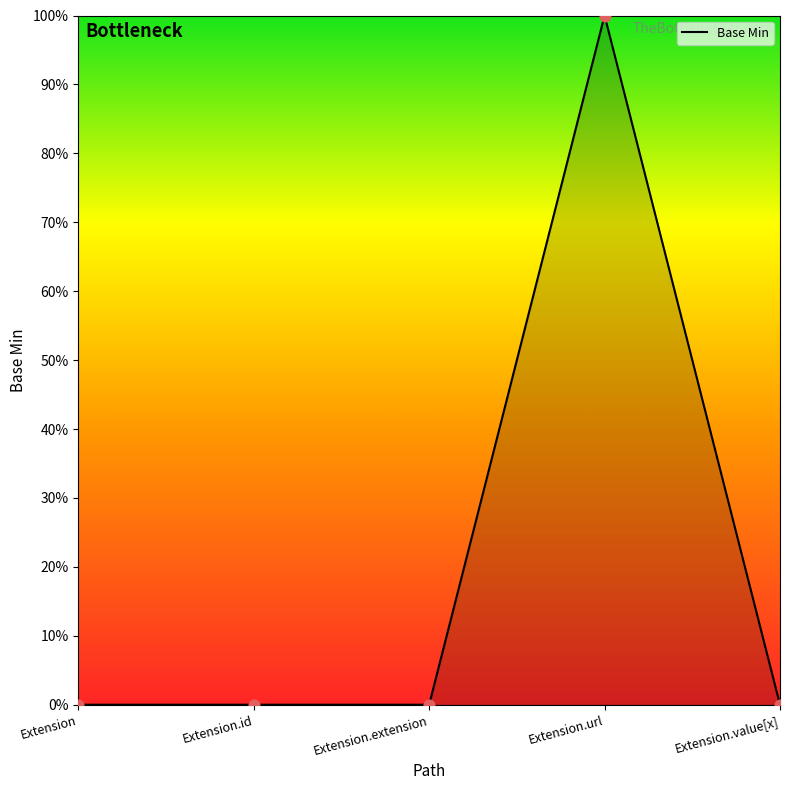

Which has a higher value, Extension.extension or Extension?

Extension.extension